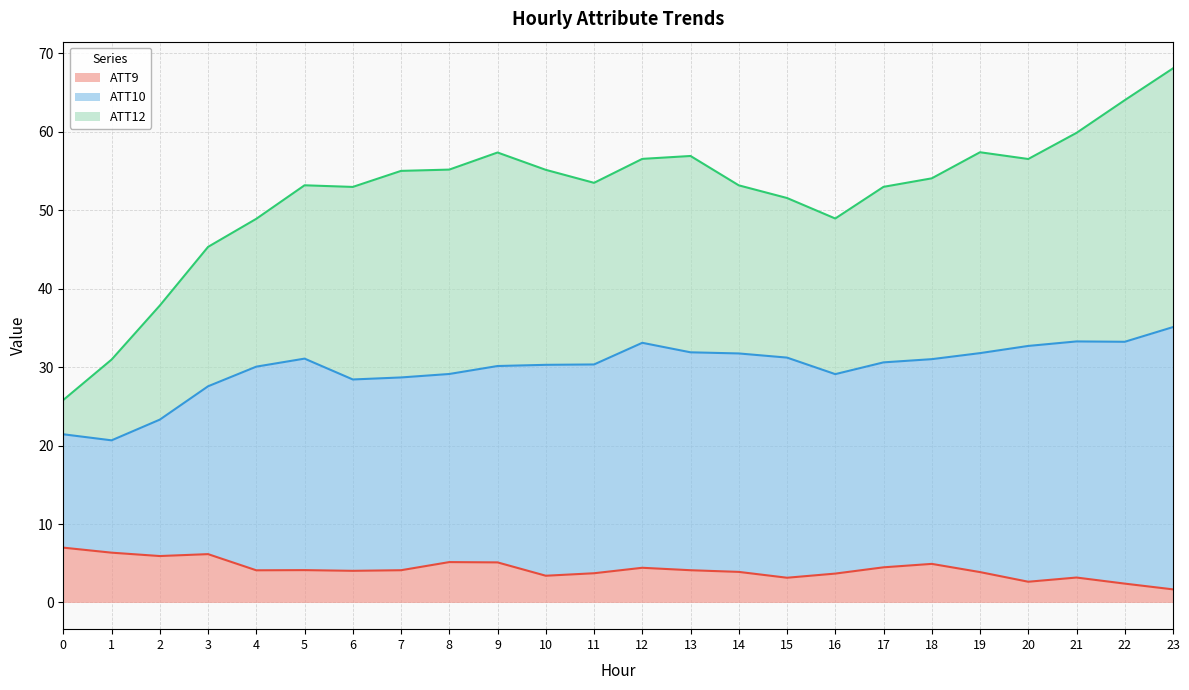

What is the value of the ATT9 point at the 4th from the left?

6.2